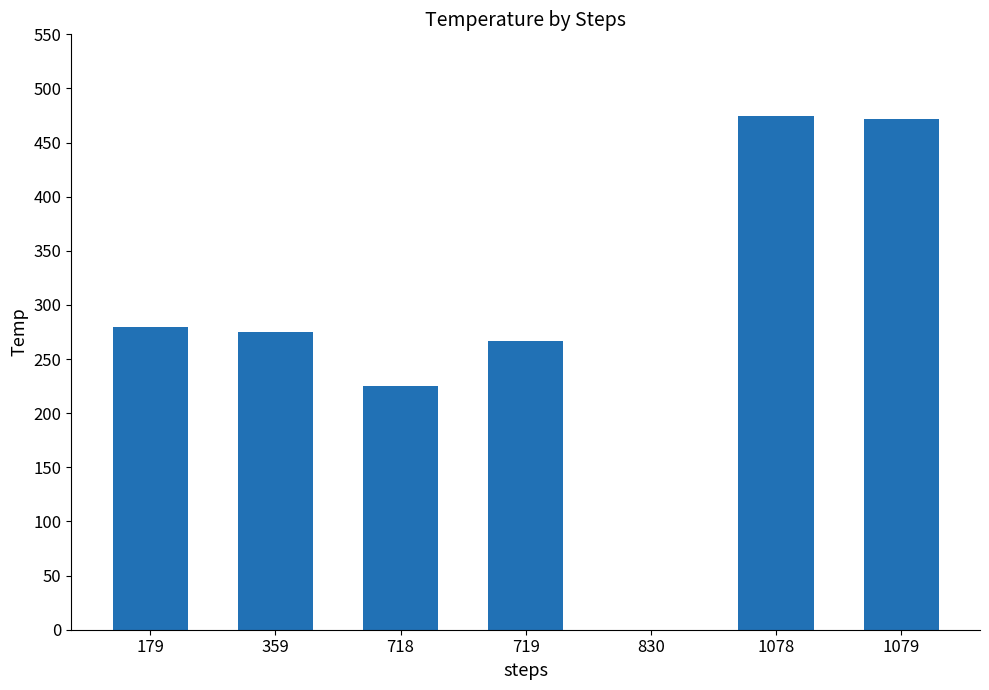

What is the change in value from 718 to 719?

+41.7